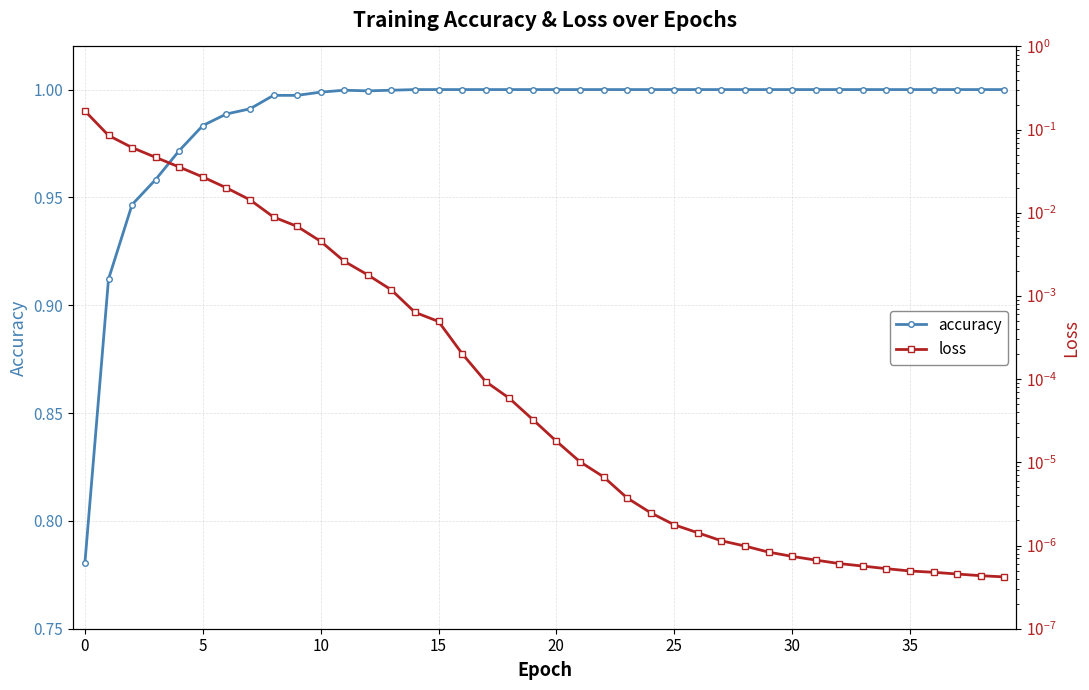

True or false: accuracy and loss cross at least once.

False